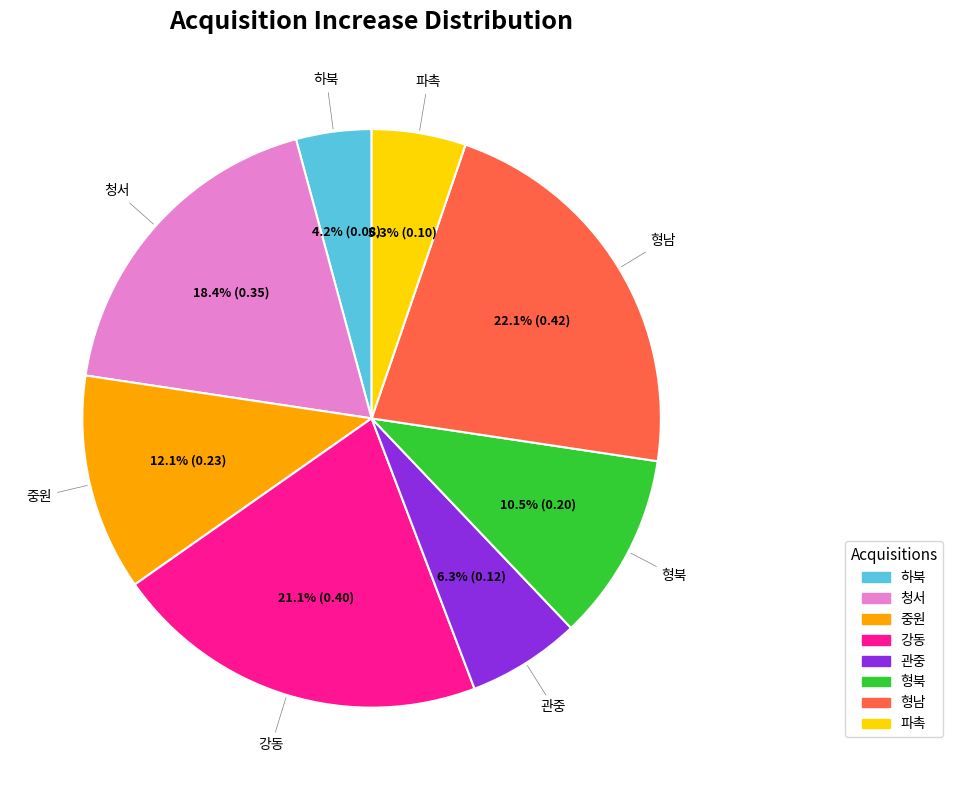

To the nearest percent, what portion does 중원 represent?

12%